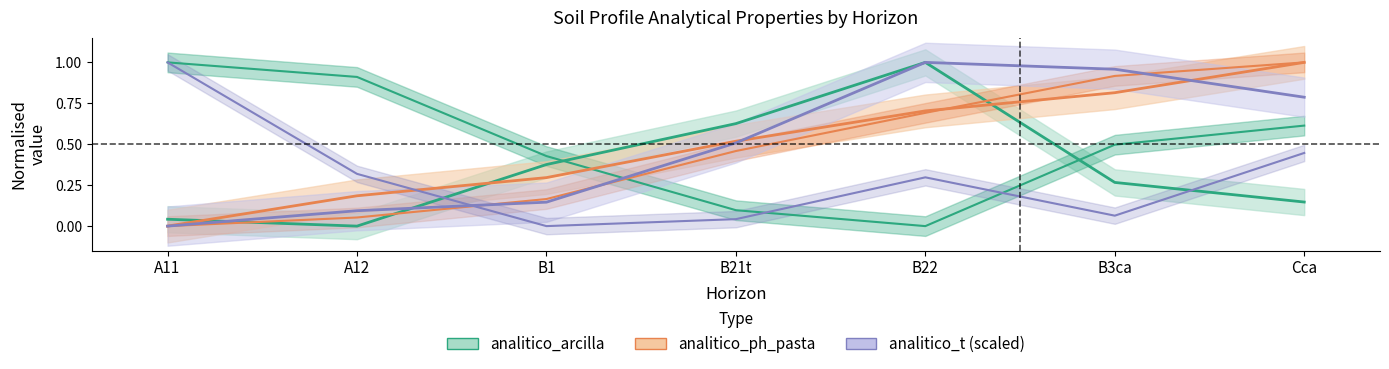

In analitico_base_k, how many points are lower than both neighbors (excluding endpoints)?

2